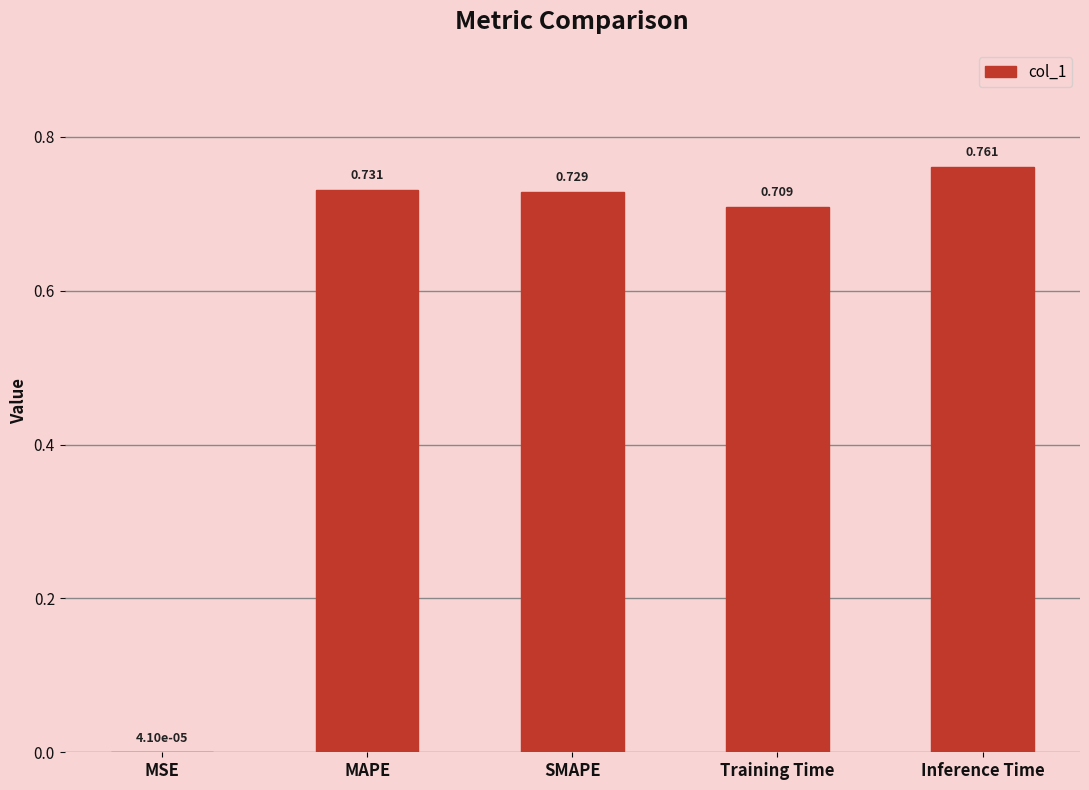

At which label is the value closest to 0?

MSE